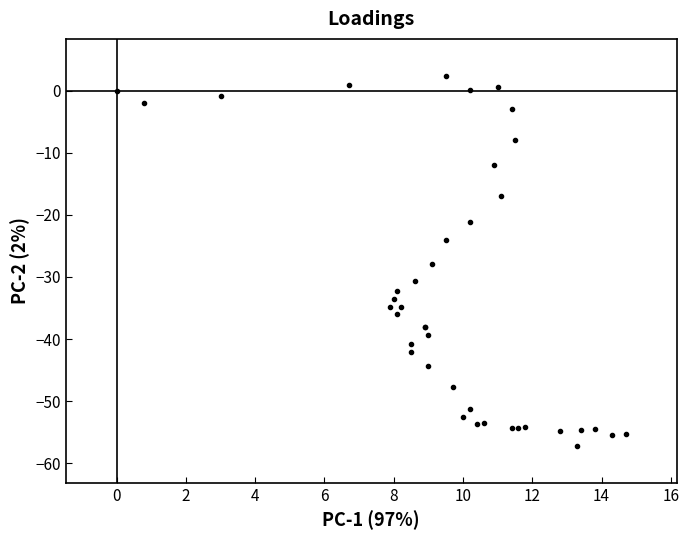

What Y value in the scatter plot is closest to -27?

-27.9